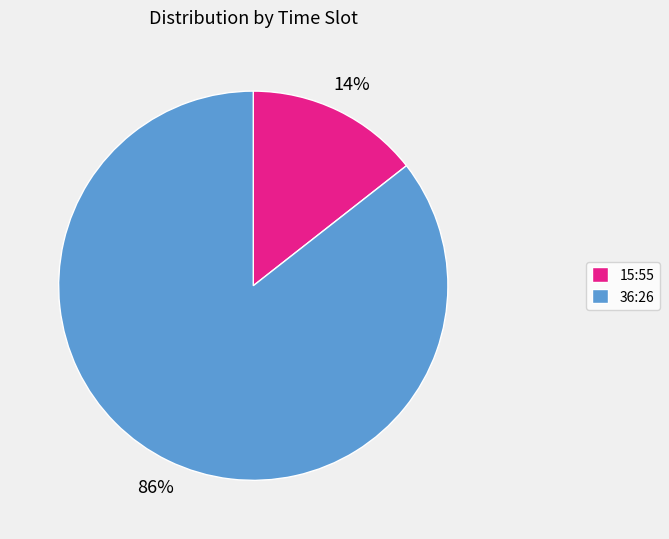

Does 36:26 represent more than half of the total?

Yes